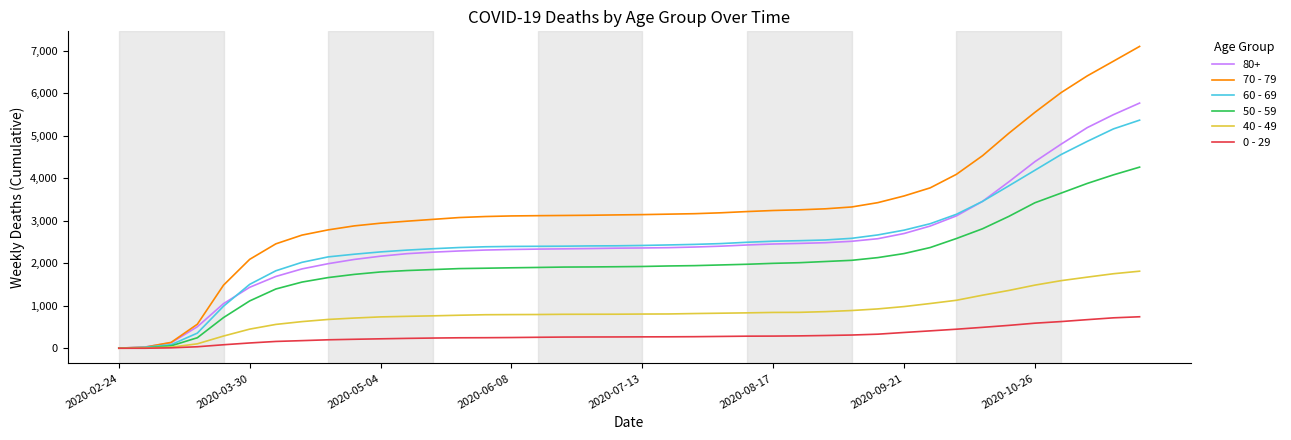

Which series has the largest total across all categories?

70 - 79